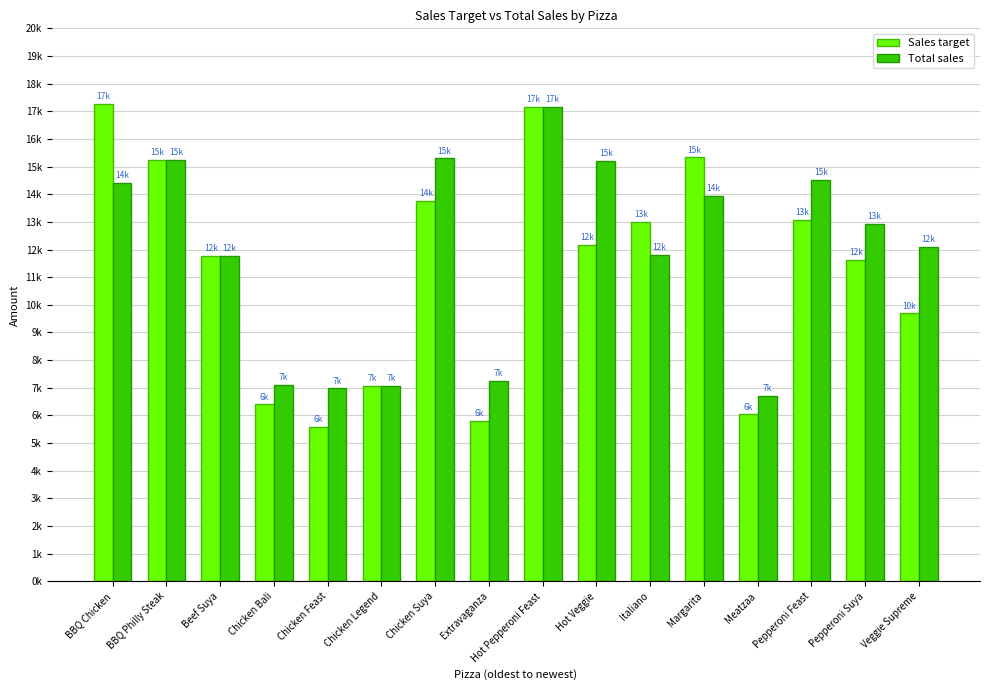

List the labels in order of Sales target value, largest first.

BBQ Chicken, Hot Pepperoni Feast, Margarita, BBQ Philly Steak, Chicken Suya, Pepperoni Feast, Italiano, Hot Veggie, Beef Suya, Pepperoni Suya, Veggie Supreme, Chicken Legend, Chicken Bali, Meatzaa, Extravaganza, Chicken Feast